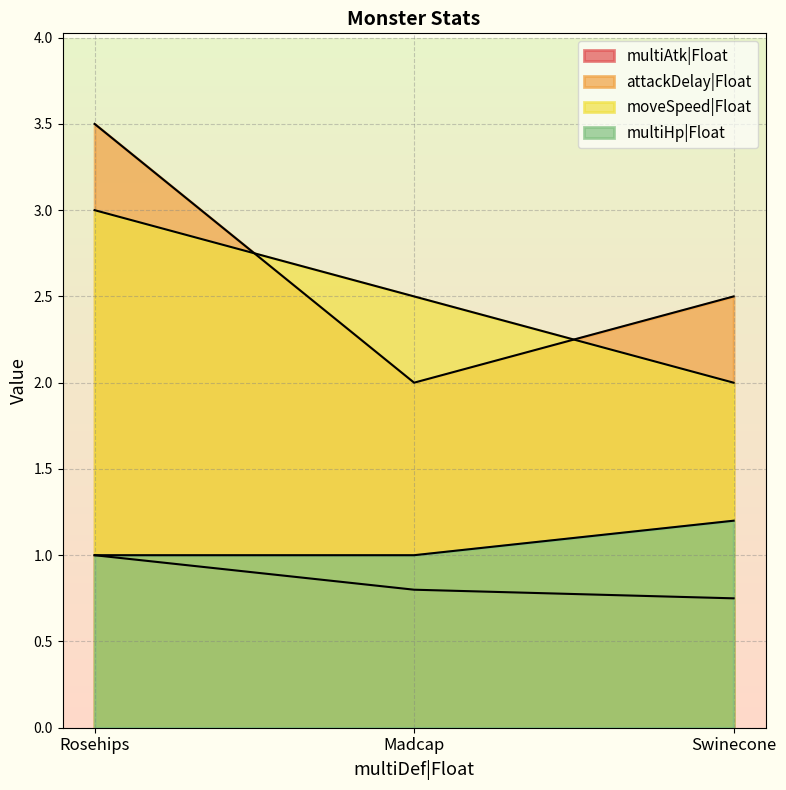

Which series has the largest total across all categories?

attackDelay|Float